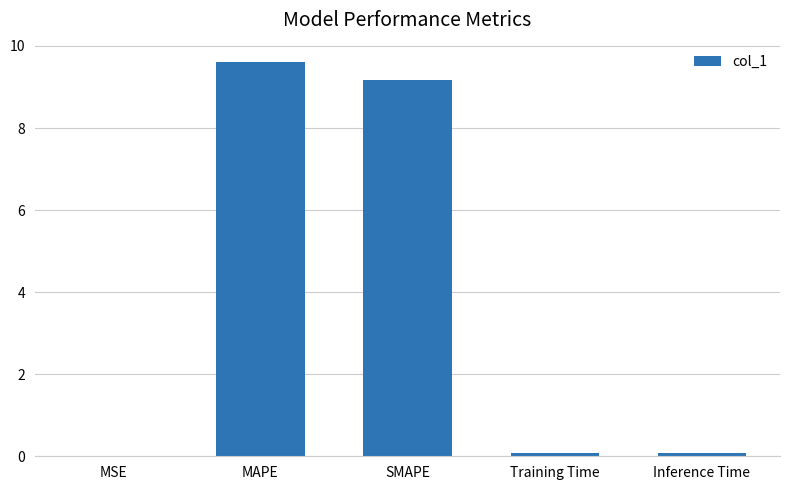

Which has a higher value, MAPE or Training Time?

MAPE